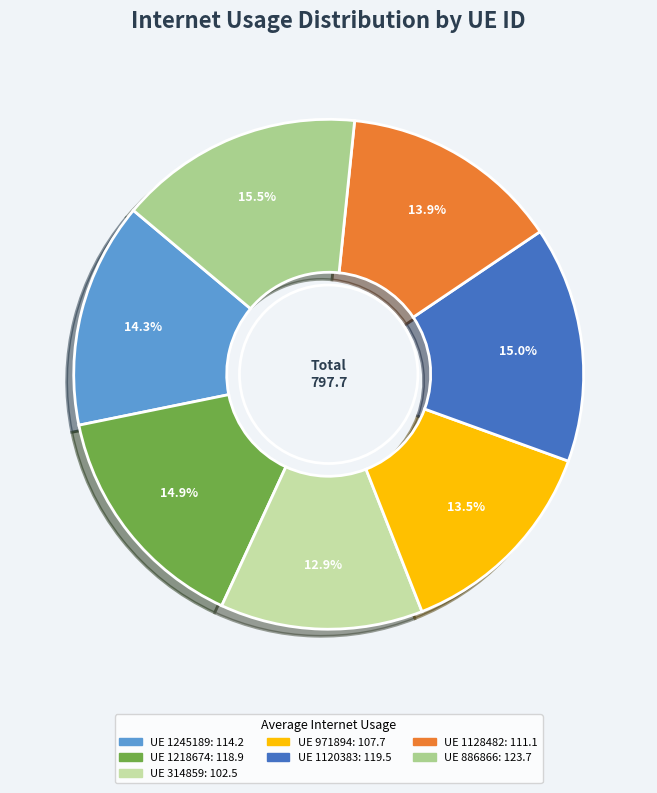

What is the largest slice in the pie chart?

886866